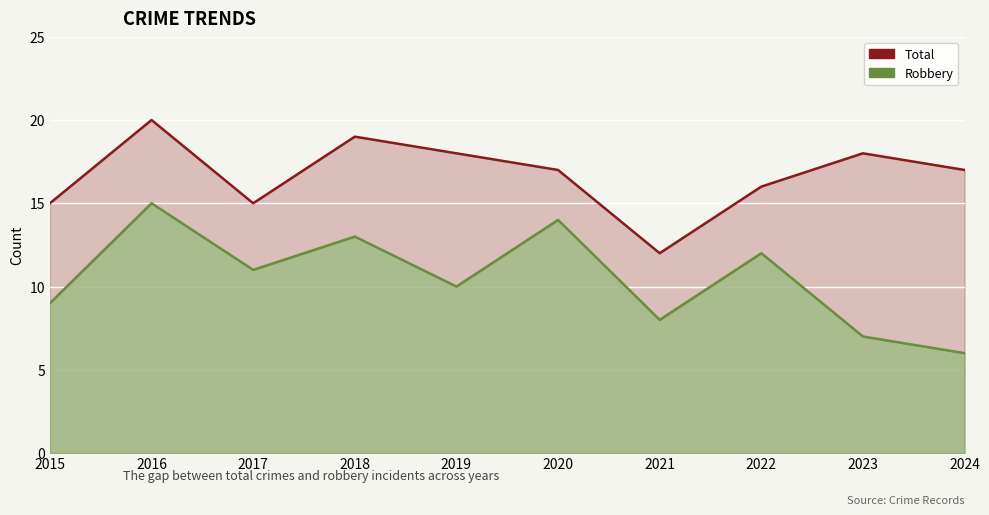

List the series in order of their peak value, highest first.

Total, Robbery